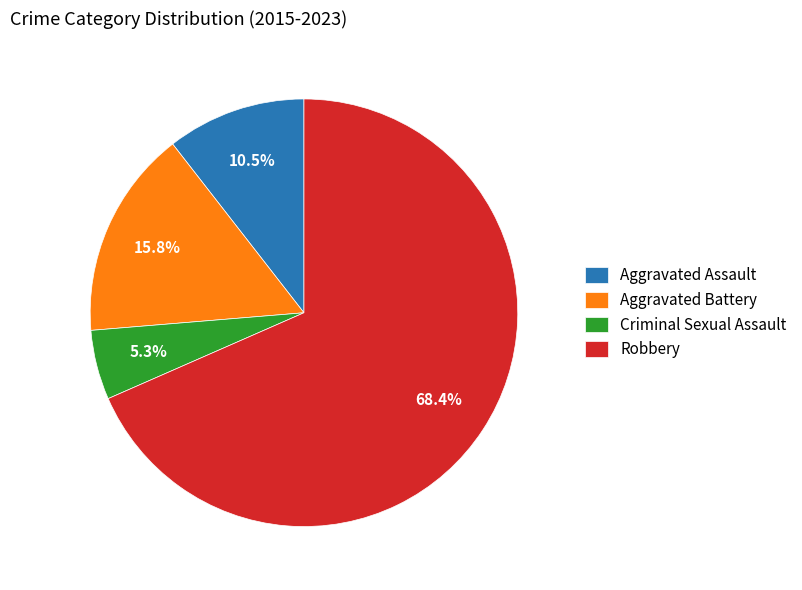

Approximately how many times larger is the value at Aggravated Assault compared to Robbery?

0.2